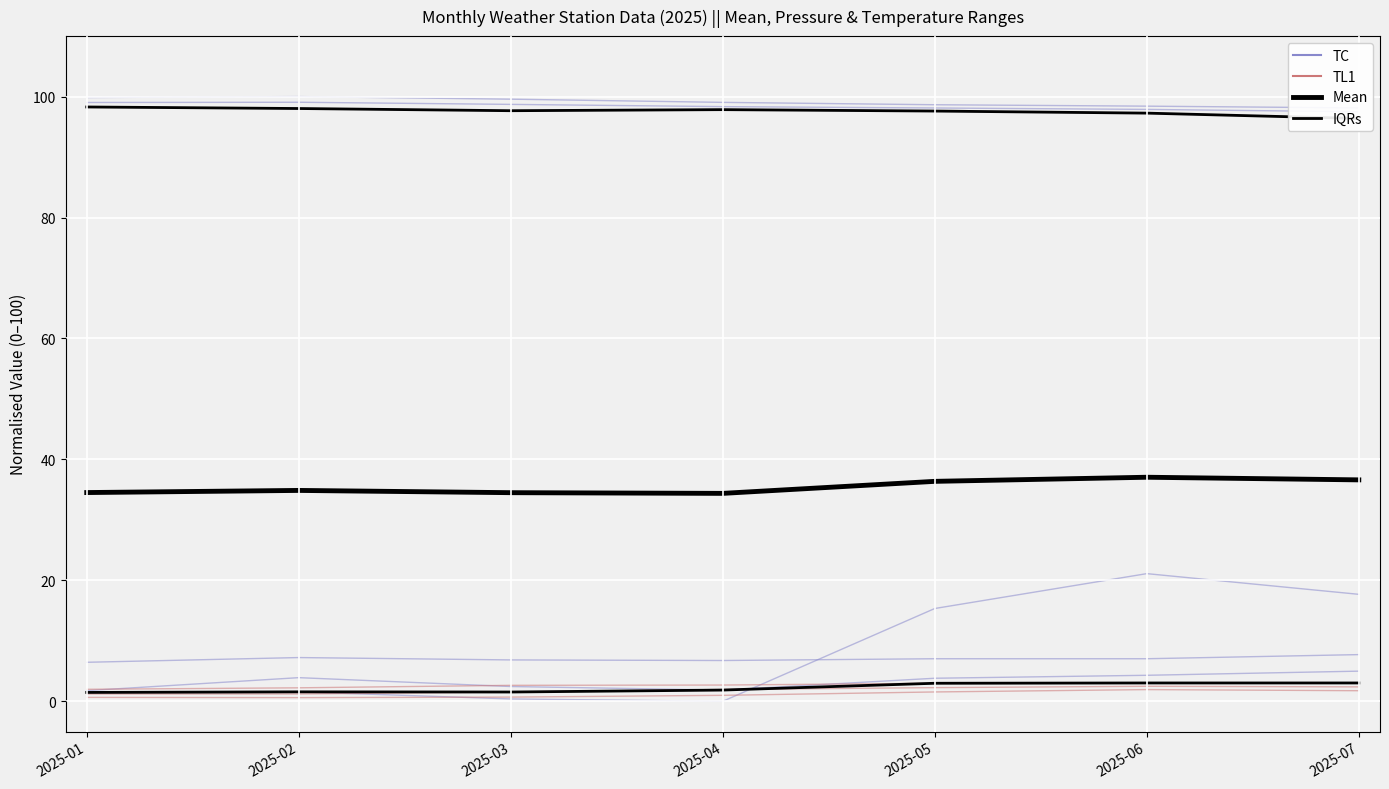

At which label is TC closest to 98?

2025-05